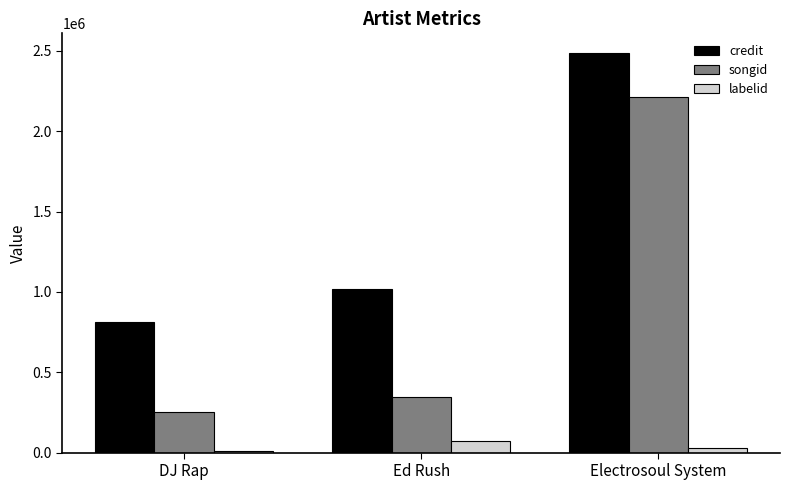

Is the value of songid at Ed Rush greater than the value of credit at Ed Rush?

No